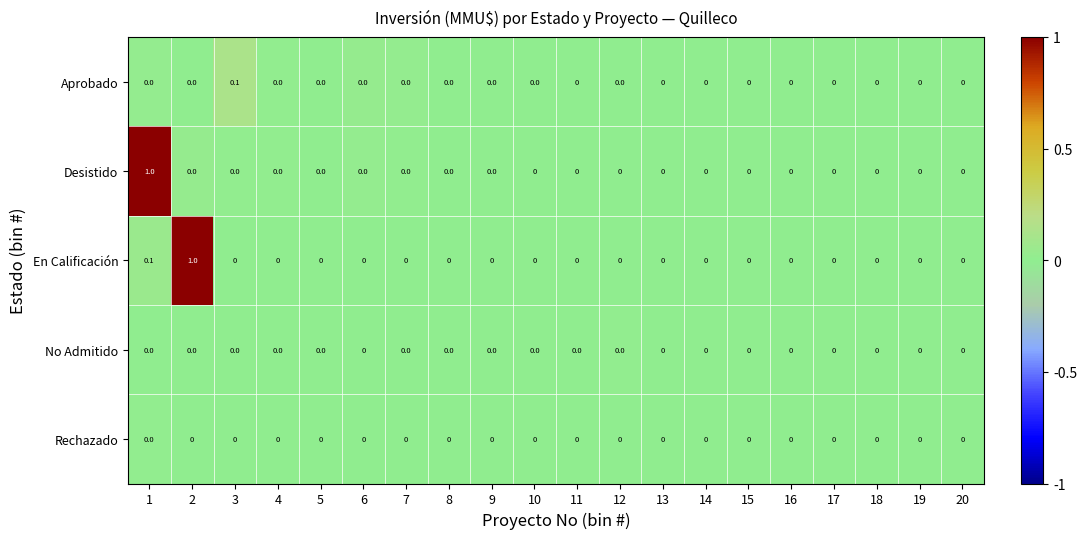

Which series changed the most between 1 and 7?

Desistido